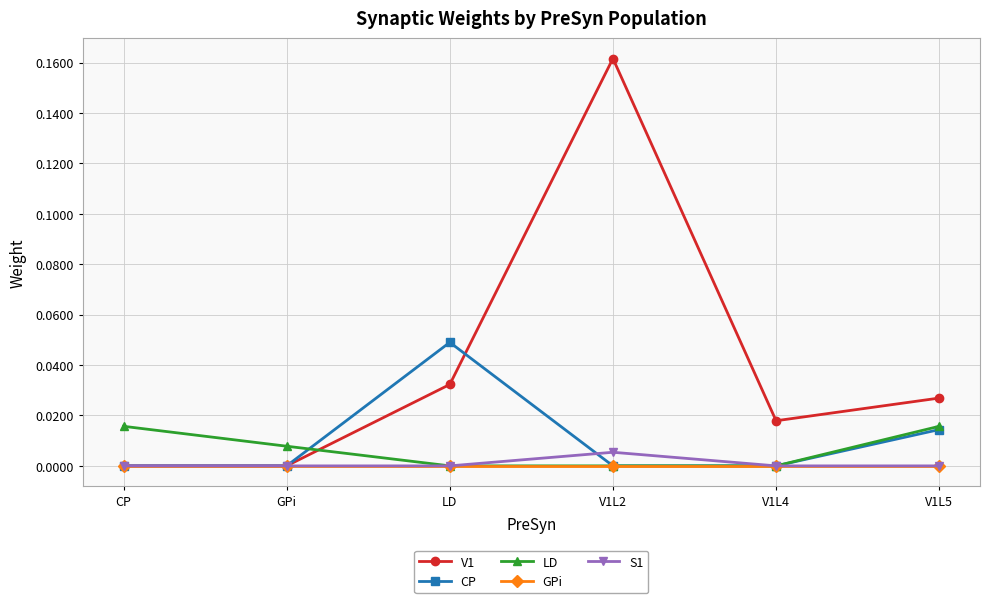

The value of V1 at CP is -0.1. True or false?

False